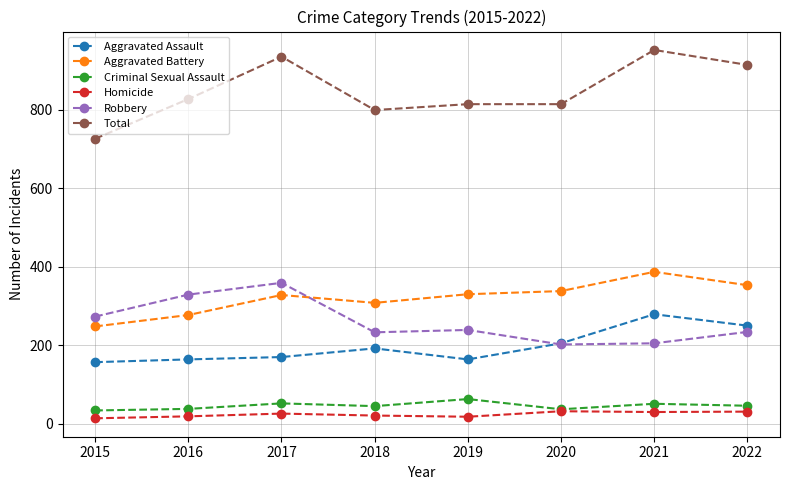

What is the spread (max minus min) of values at 2022?

883